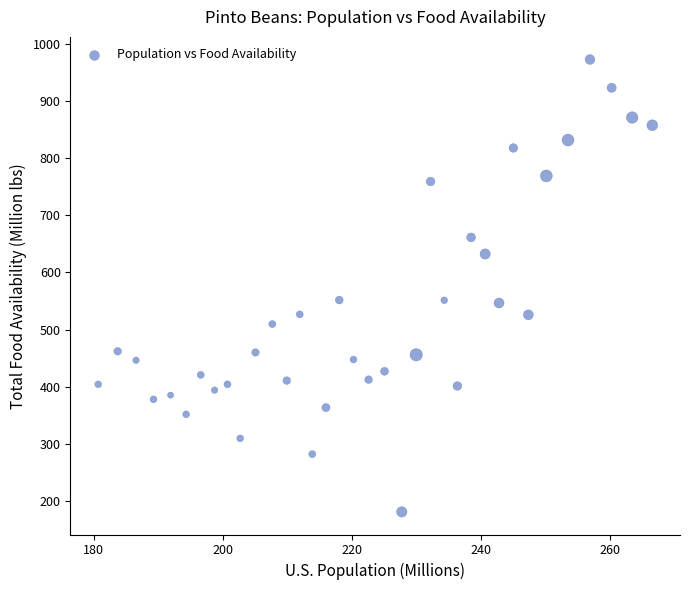

What is the range of X values (max minus min)?

85.9